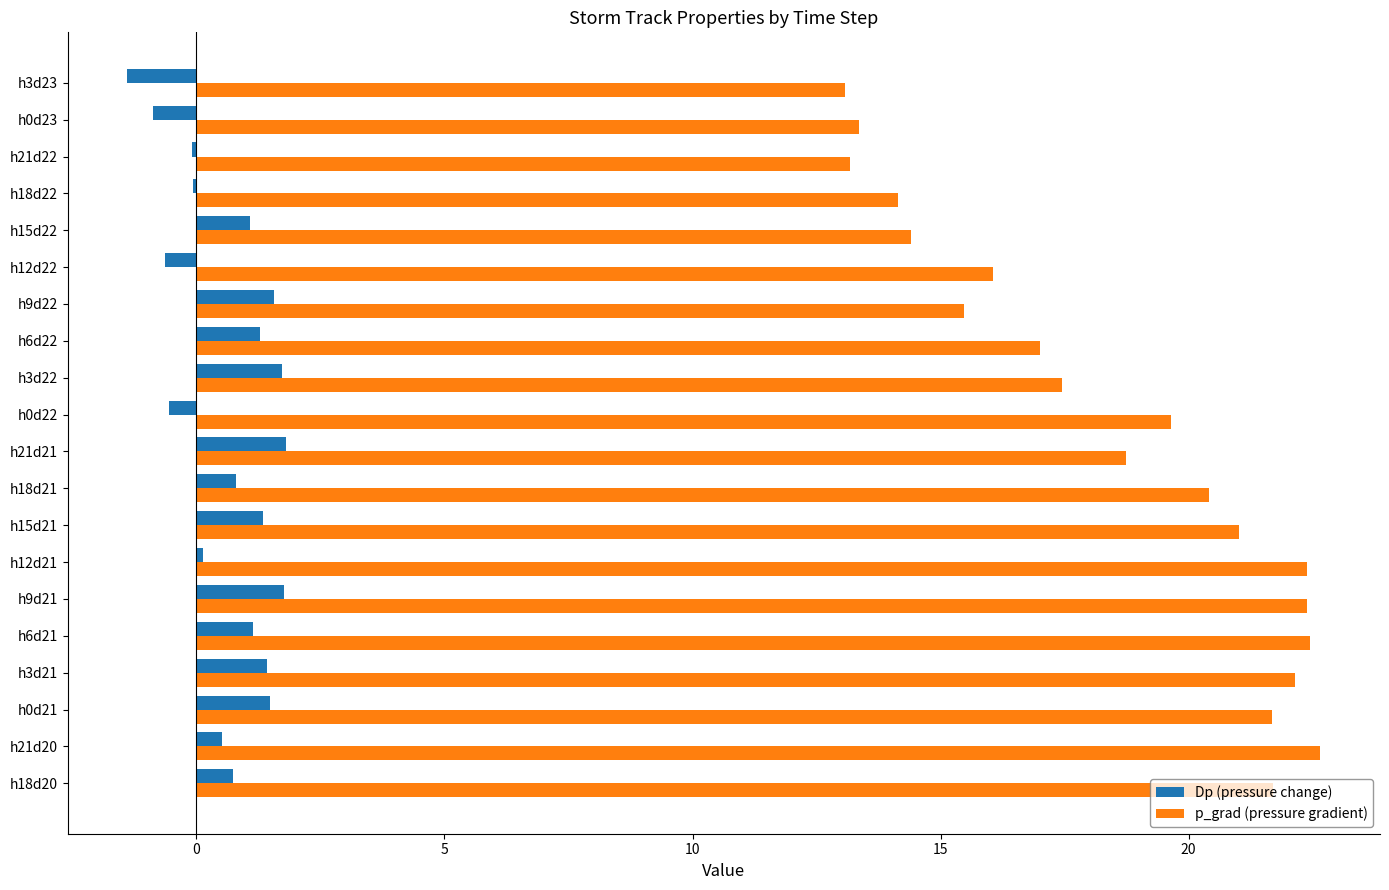

Which series has the largest total across all categories?

p_grad (pressure gradient)